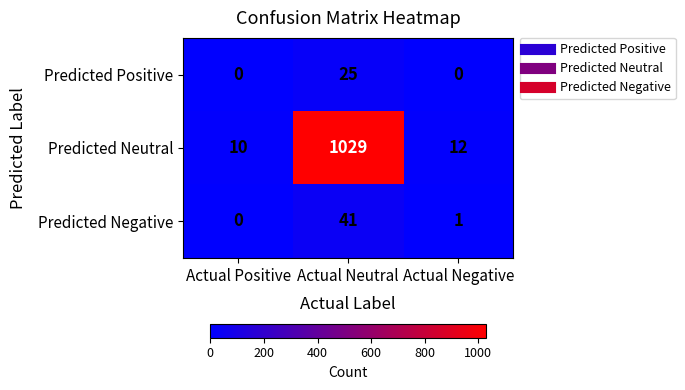

True or false: Predicted Negative has a value of 41 at Actual Neutral.

True